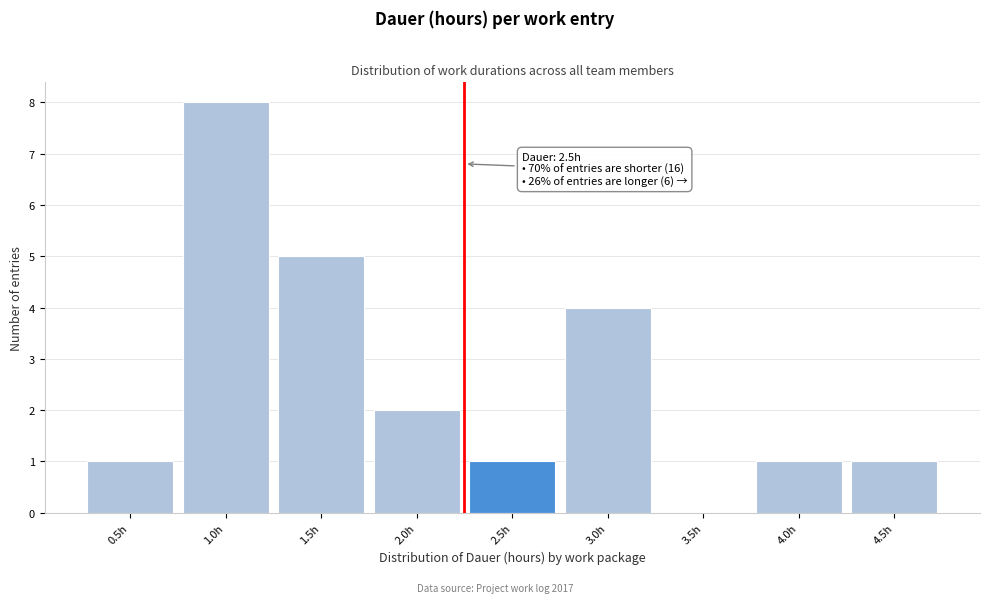

Reading right to left, list all the values displayed in this chart.

4.5h=1	4.0h=1	3.5h=0	3.0h=4	2.5h=1	2.0h=2	1.5h=5	1.0h=8	0.5h=1